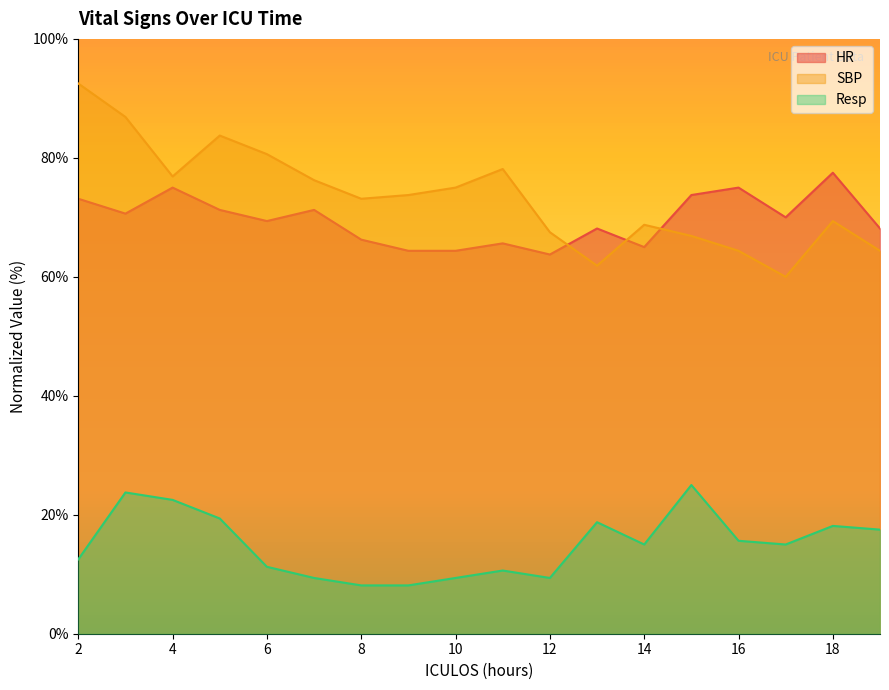

Where is the first local minimum for HR?

3